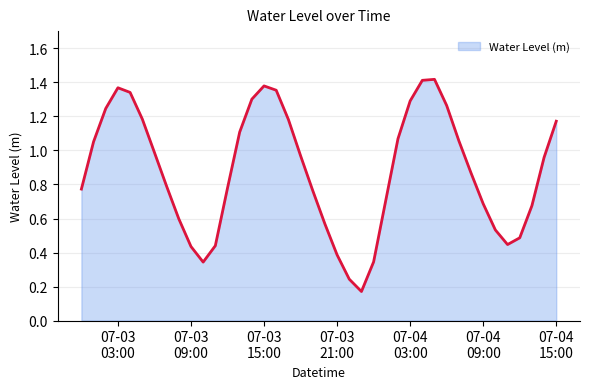

True or false: there are more than 2 points higher than both neighbors.

True